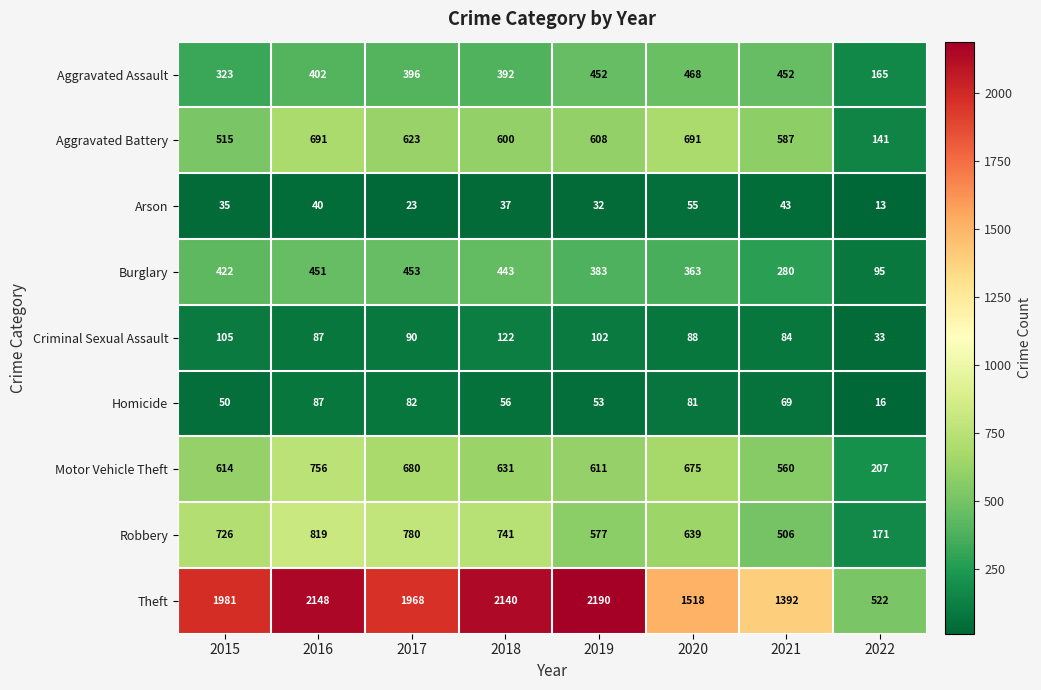

Where is Aggravated Assault nearest to the value 316?

2015